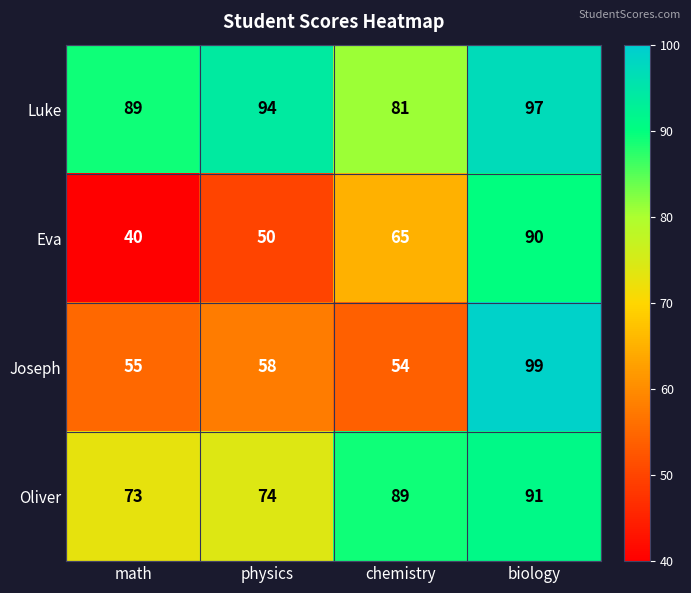

Which category has the lowest value across all series?

math